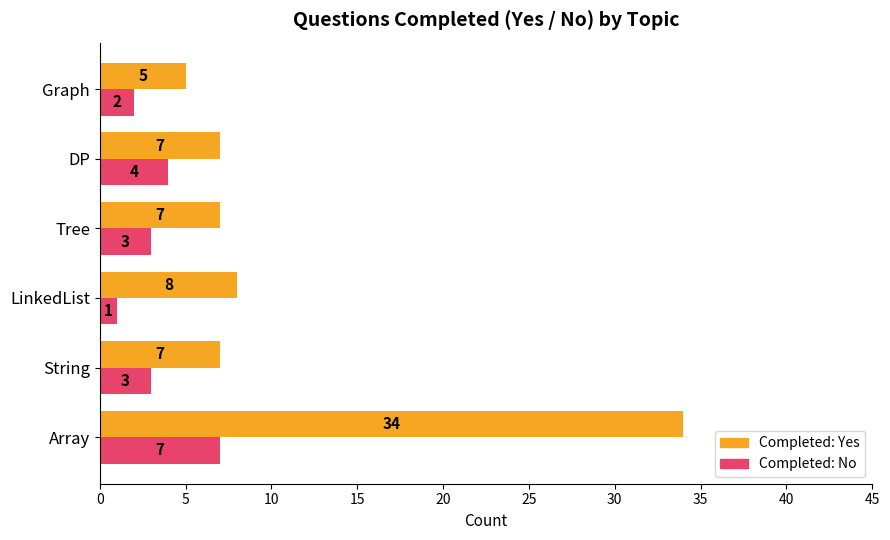

At which category does the chart reach its minimum across all series?

LinkedList